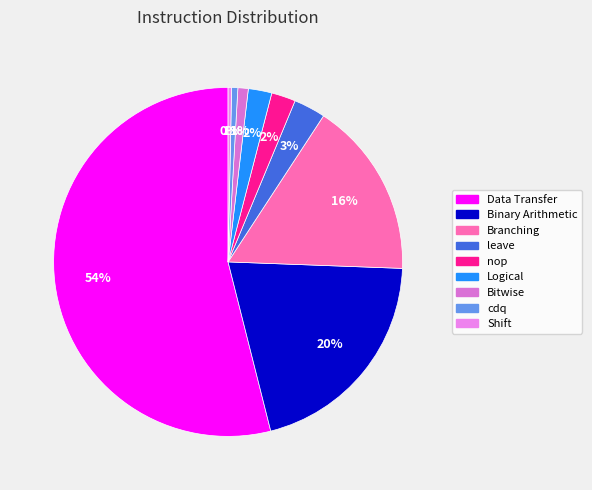

To the nearest percent, what percentage of the pie is Bitwise?

1%